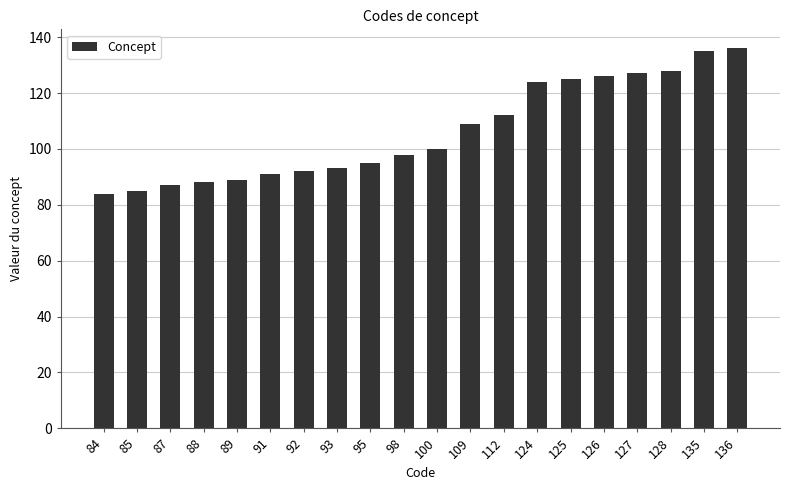

How many distinct data groups are displayed?

1